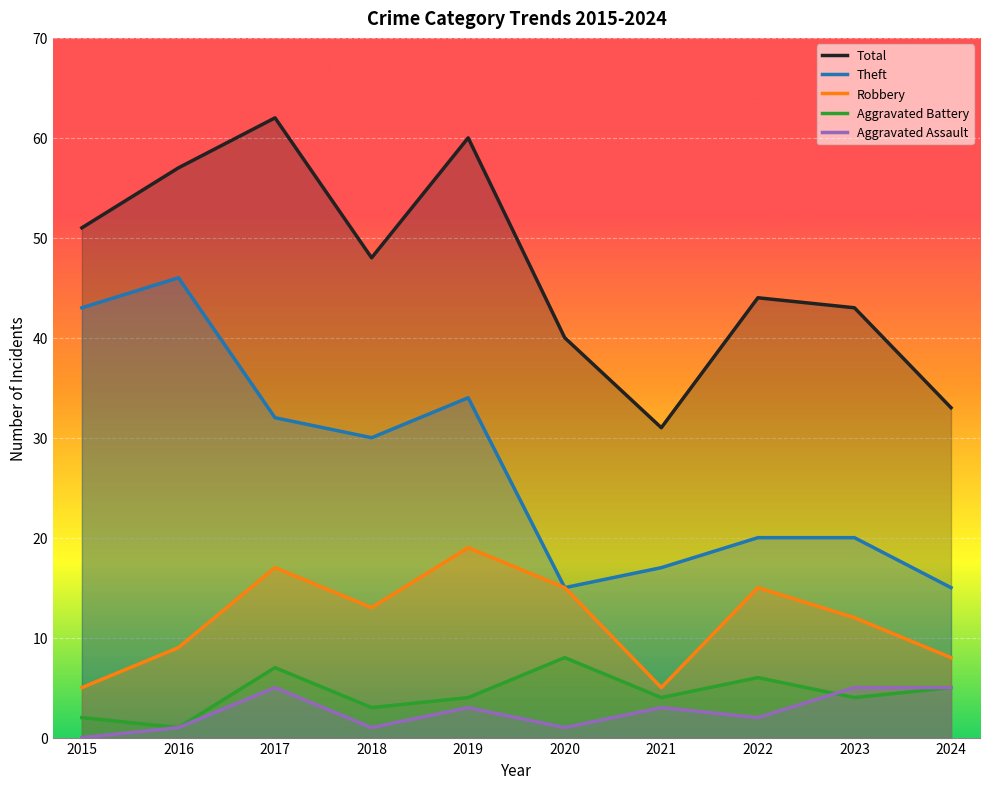

At which label does Aggravated Battery reach its minimum?

2016